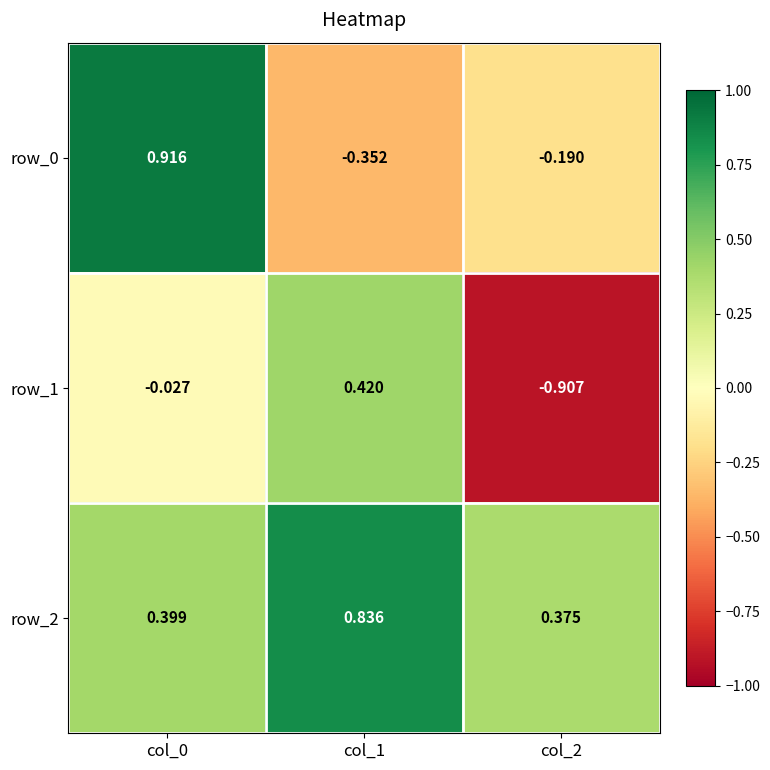

What is the sum of the row_1 values at col_1 and col_0?

0.4